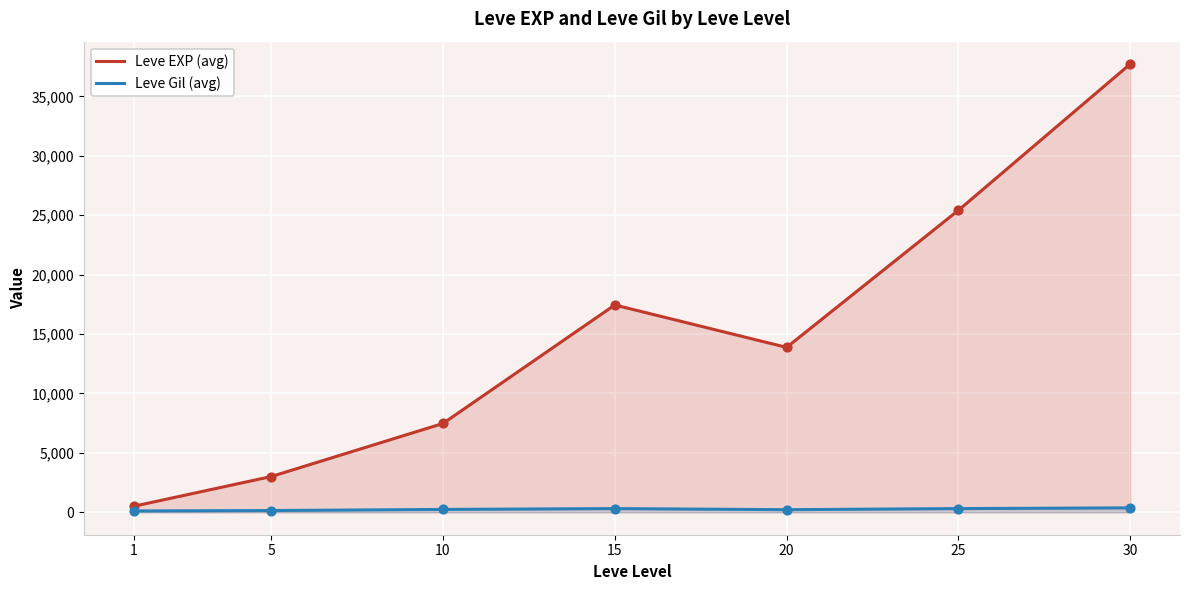

Which series reaches the minimum Y coordinate?

Leve Gil (avg)